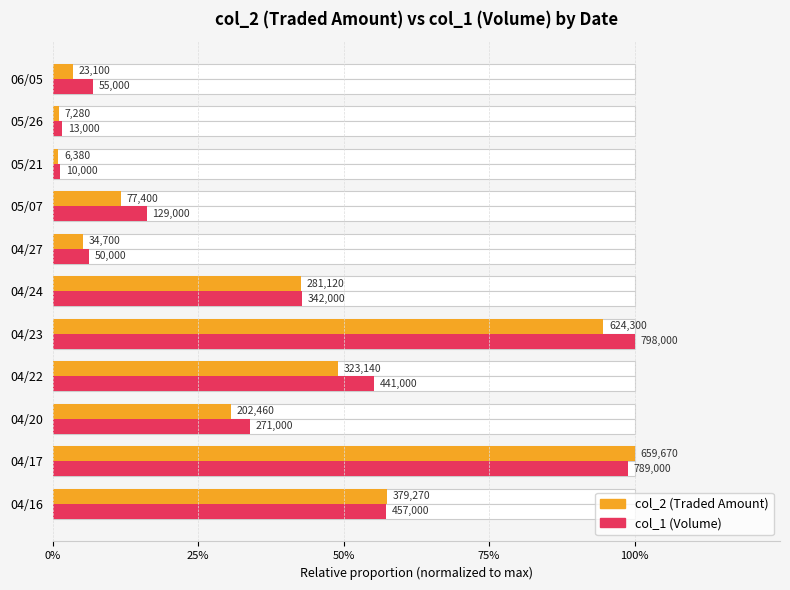

How many groups of bars are there?

11